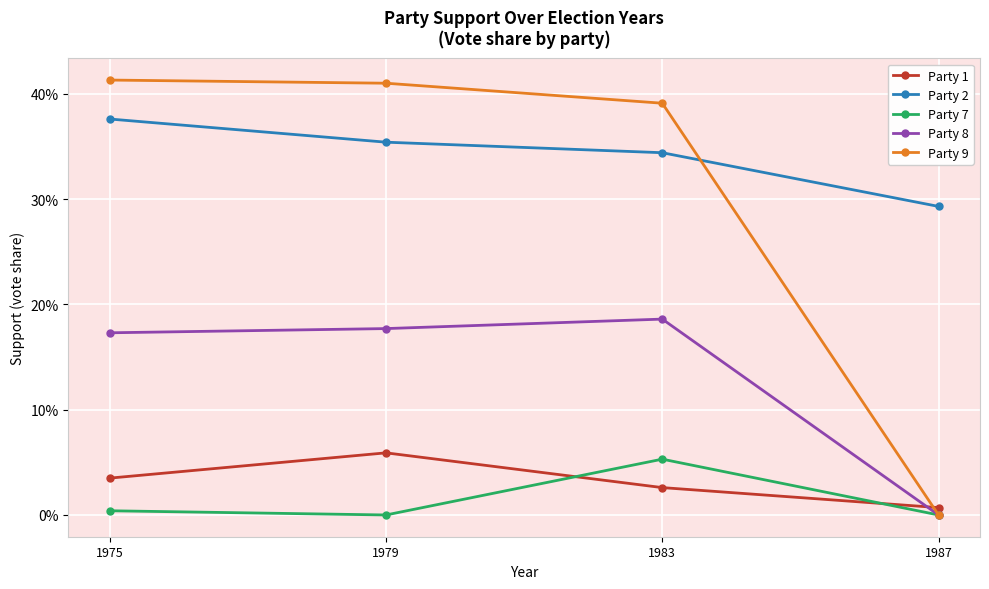

Reading right to left, list all the values displayed in this chart.

Party 1: 0.0	0.0	0.1	0.0
Party 2: 0.3	0.3	0.4	0.4
Party 7: 0.0	0.1	0.0	0.0
Party 8: 0.0	0.2	0.2	0.2
Party 9: 0.0	0.4	0.4	0.4